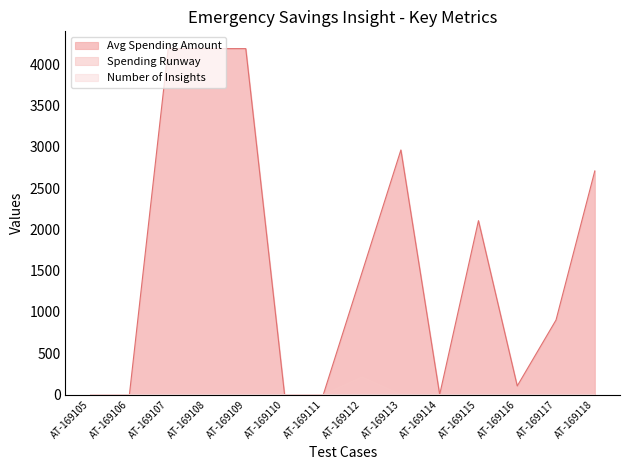

What is the highest value of the numberOfInsights series?

1.0